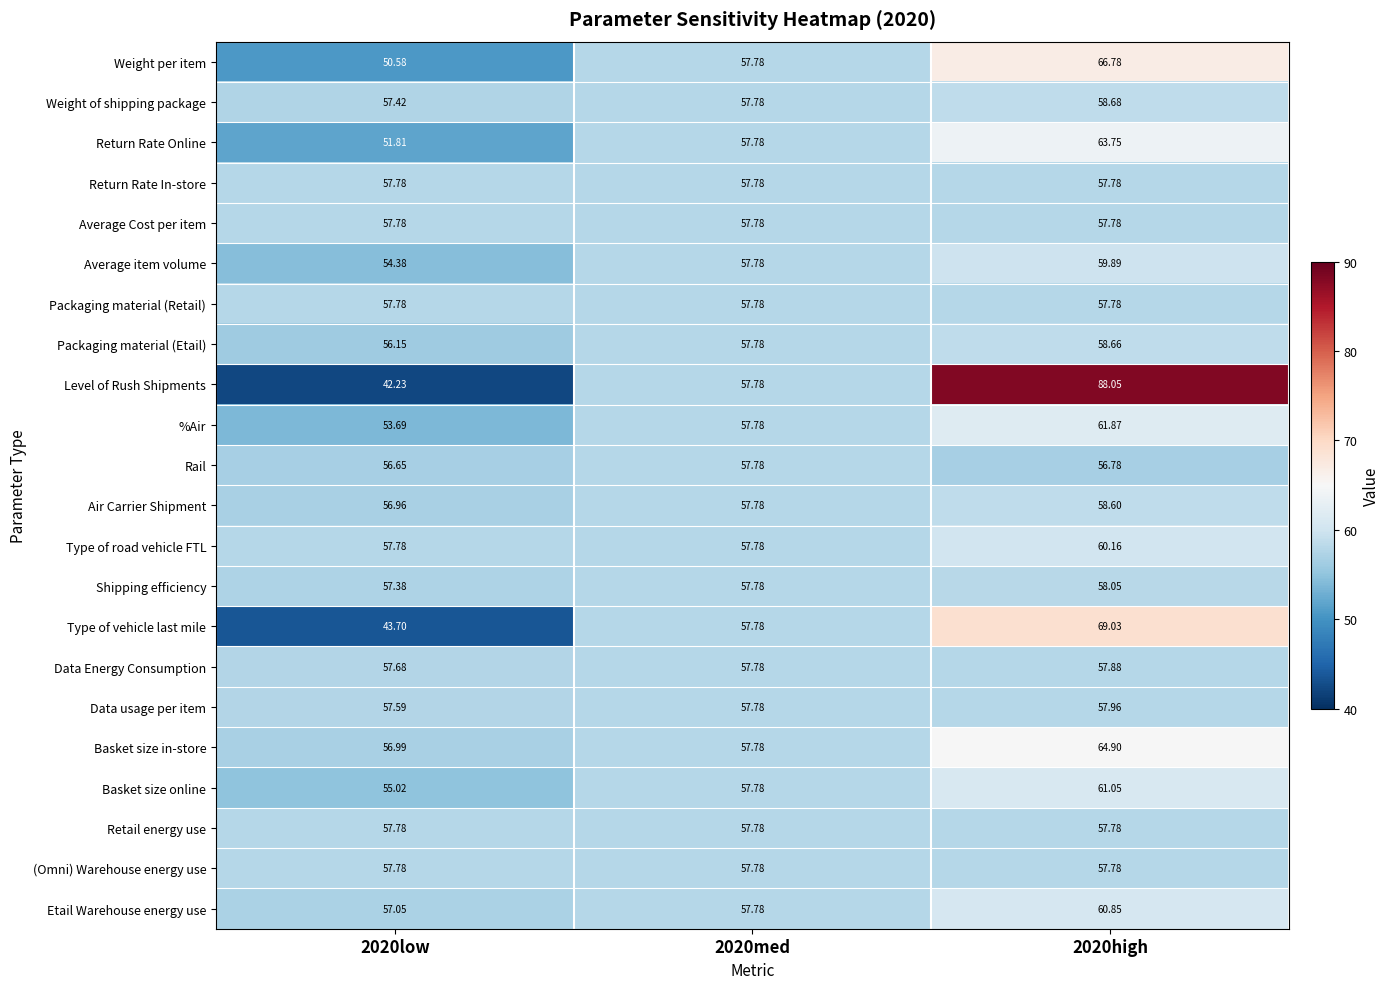

Which series has the largest total across all categories?

Level of Rush Shipments